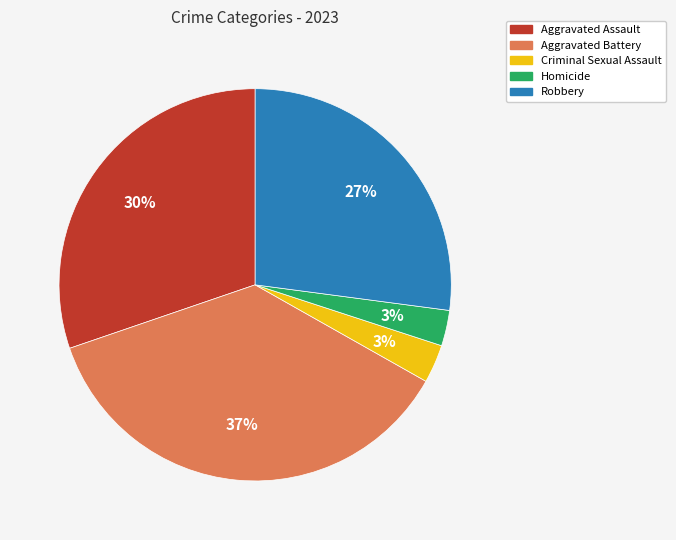

Combined, do Criminal Sexual Assault and Homicide account for over 50%?

No